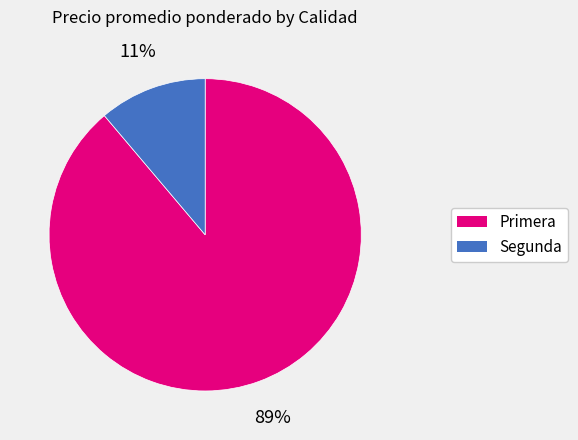

Does any single category account for the majority?

Yes